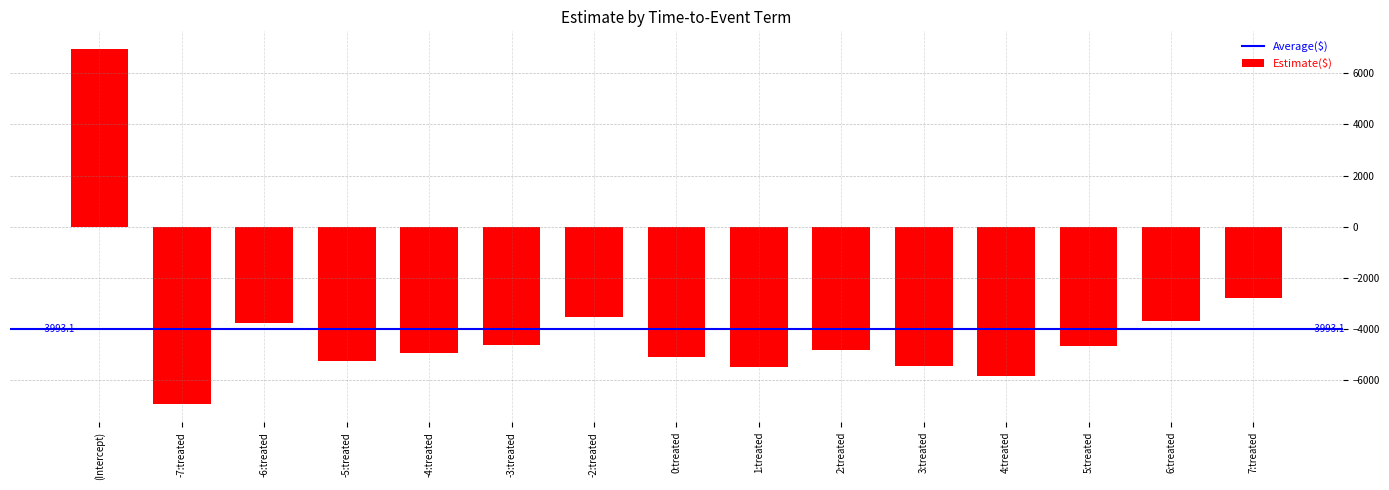

What is the average value?

-3993.1